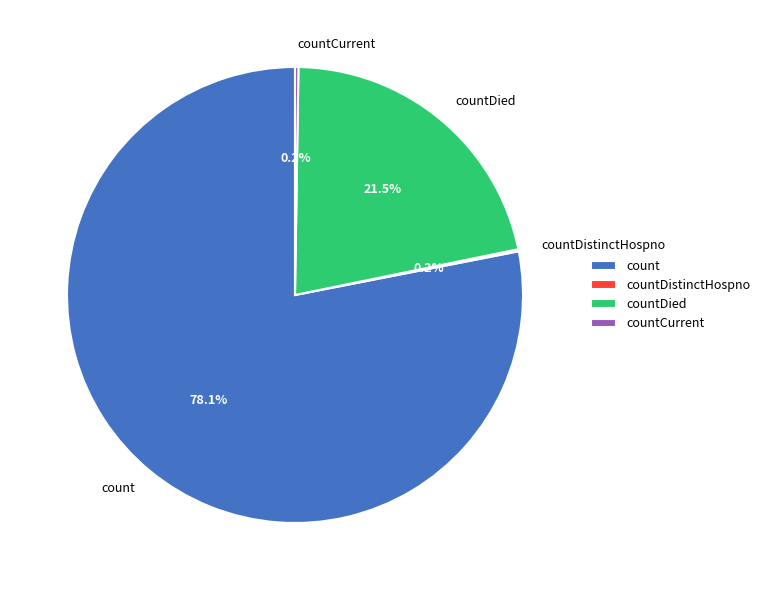

Approximately how many times larger is the value at countDied compared to count?

0.3